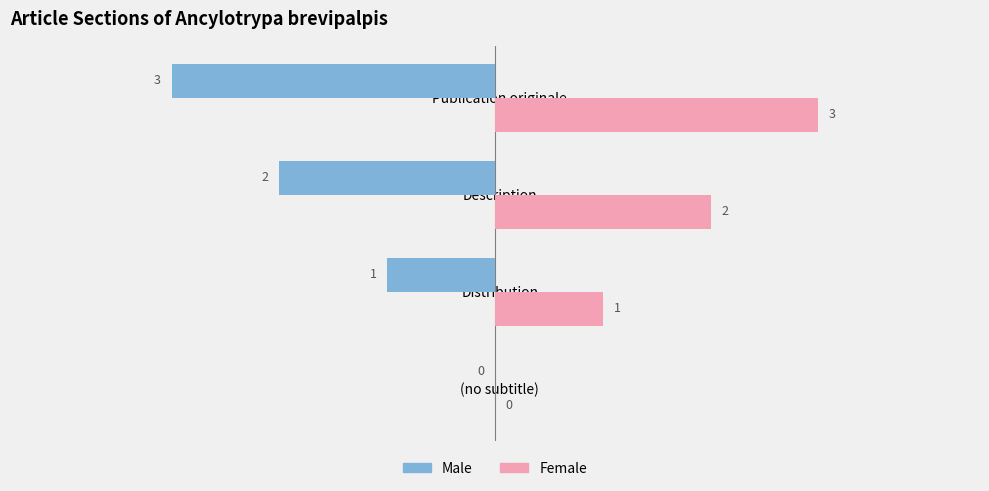

What is the sum of all Female values?

6